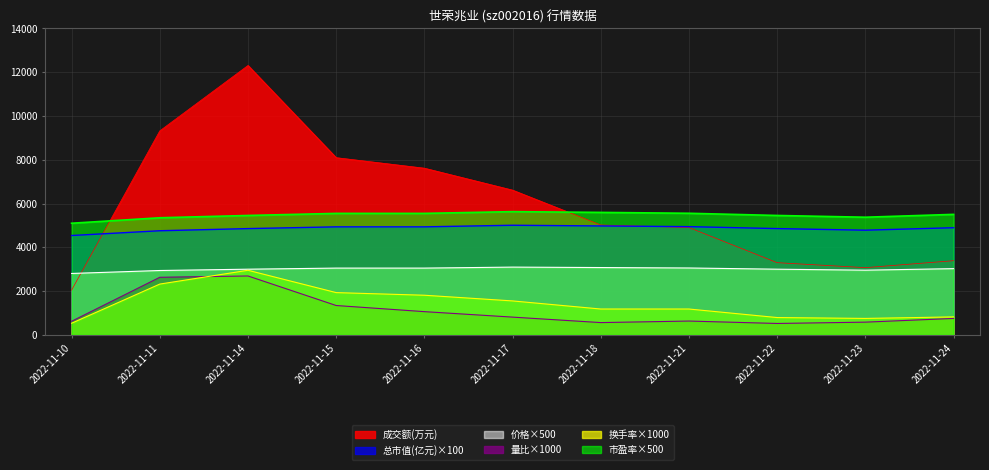

What value does the 换手率 series have at 2022-11-24?

820